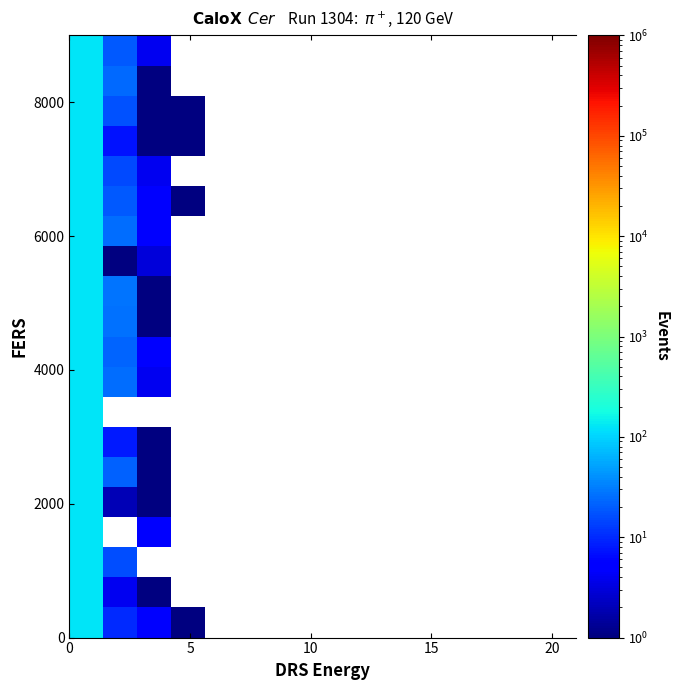

What is the greatest value displayed?

123.0